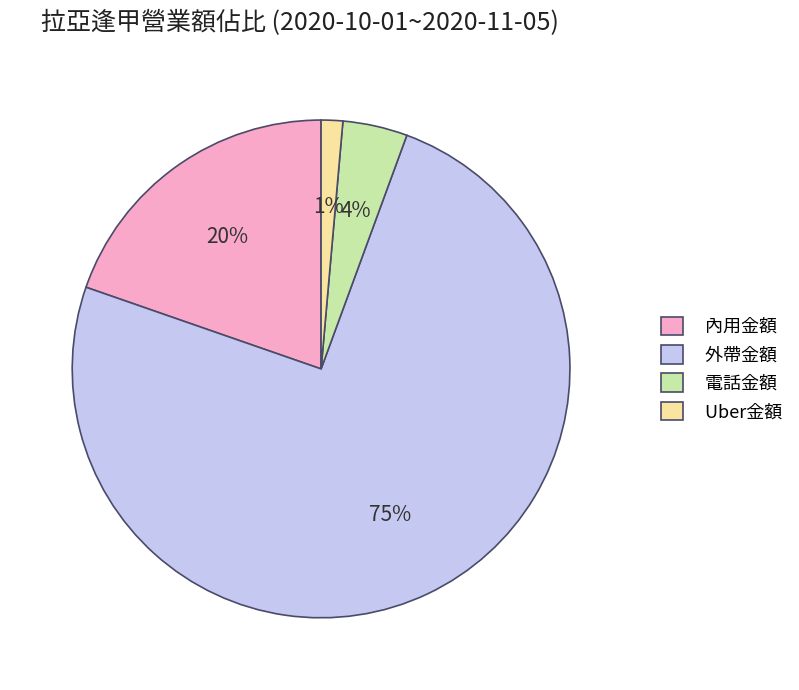

How many segments does this pie chart have?

4